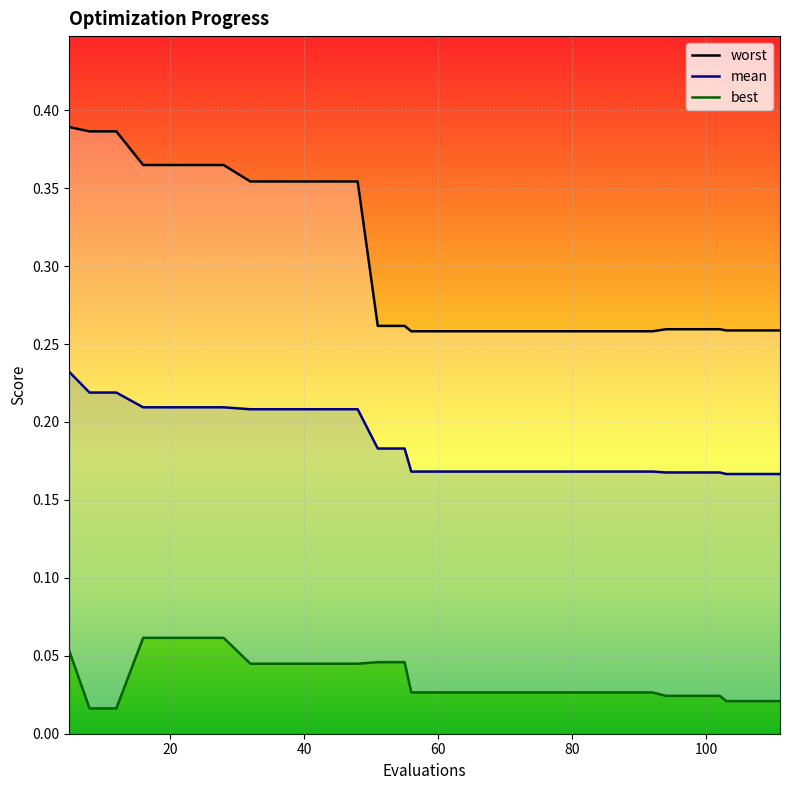

Is it true that mean equals 0.2 at 32?

True